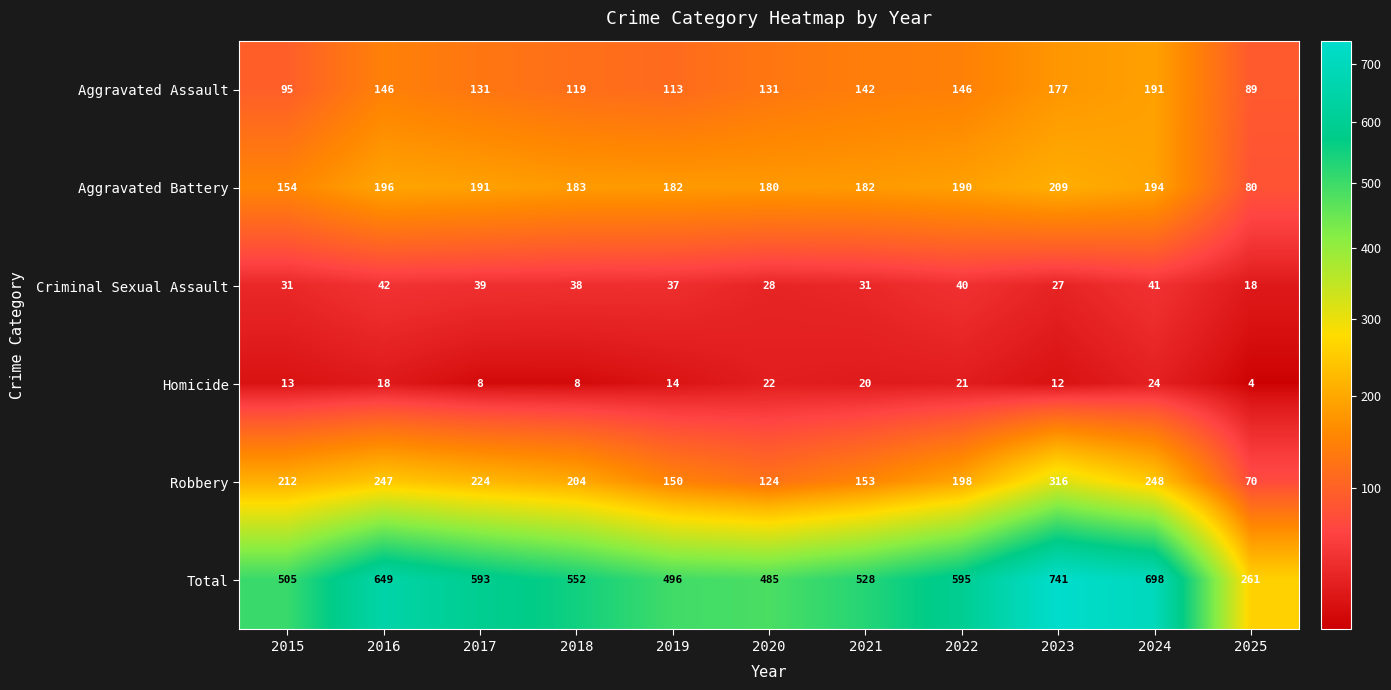

Which category has the lowest value in the Aggravated Battery series?

2025